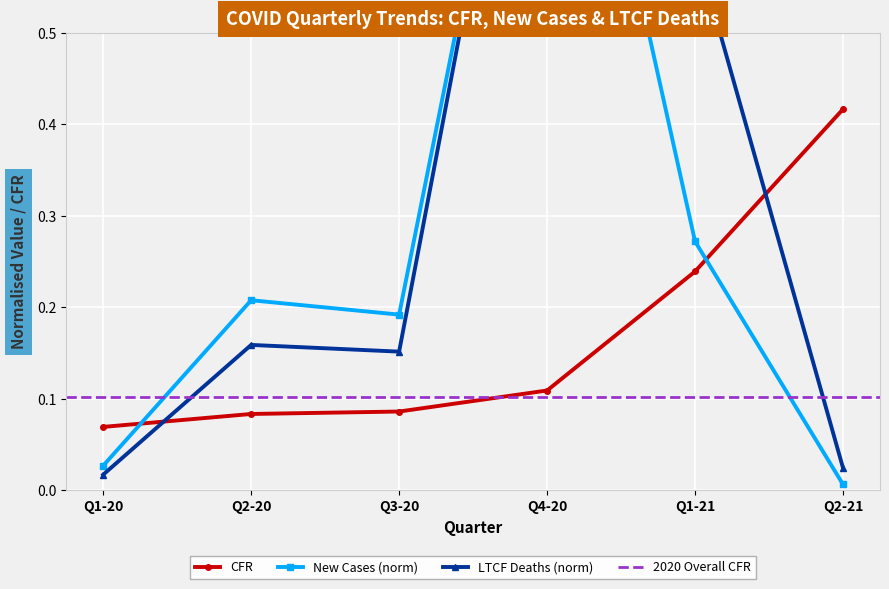

Which series has the largest total across all categories?

LTCF Deaths (norm)